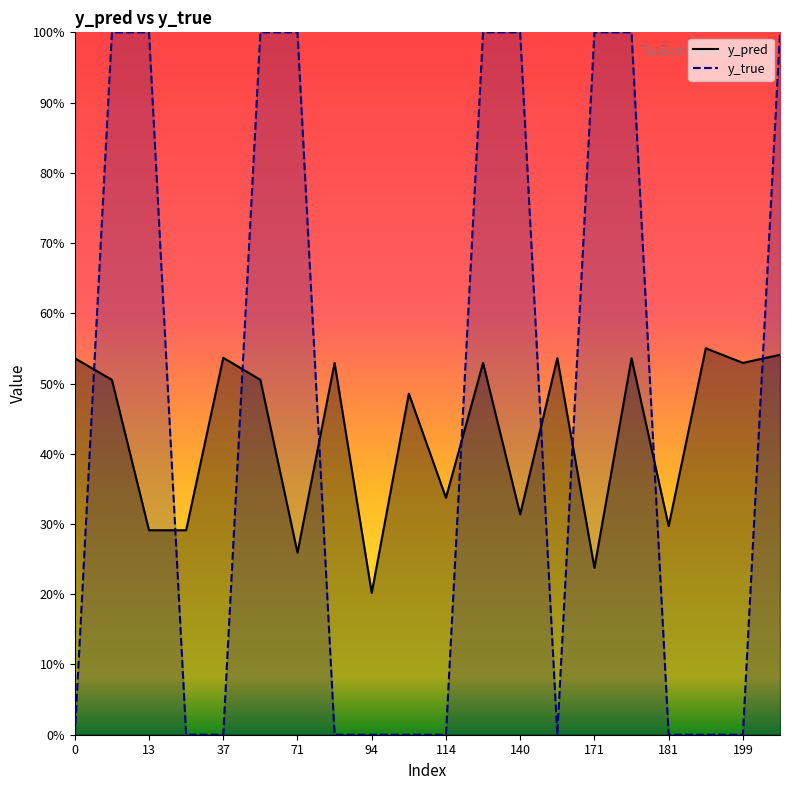

Reading left to right, list all the values displayed in this chart.

y_pred: 0=0.5	10=0.5	13=0.3	33=0.3	37=0.5	56=0.5	71=0.3	83=0.5	94=0.2	107=0.5	114=0.3	131=0.5	140=0.3	166=0.5	171=0.2	174=0.5	181=0.3	198=0.6	199=0.5	201=0.5
y_true: 0=0.0	10=1.0	13=1.0	33=0.0	37=0.0	56=1.0	71=1.0	83=0.0	94=0.0	107=0.0	114=0.0	131=1.0	140=1.0	166=0.0	171=1.0	174=1.0	181=0.0	198=0.0	199=0.0	201=1.0